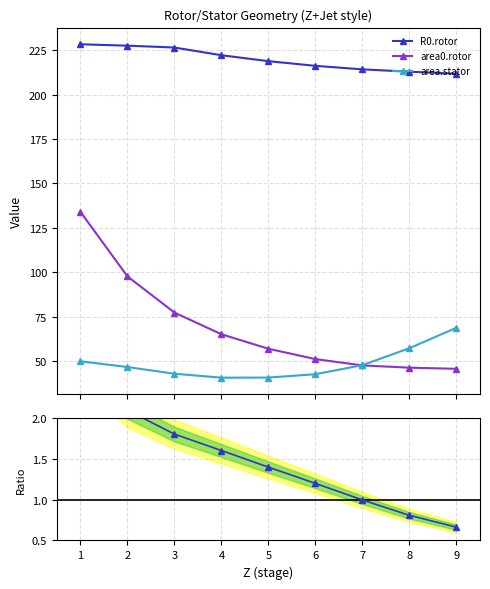

What is the value of the area.stator point at the 6th from the left?

42.5